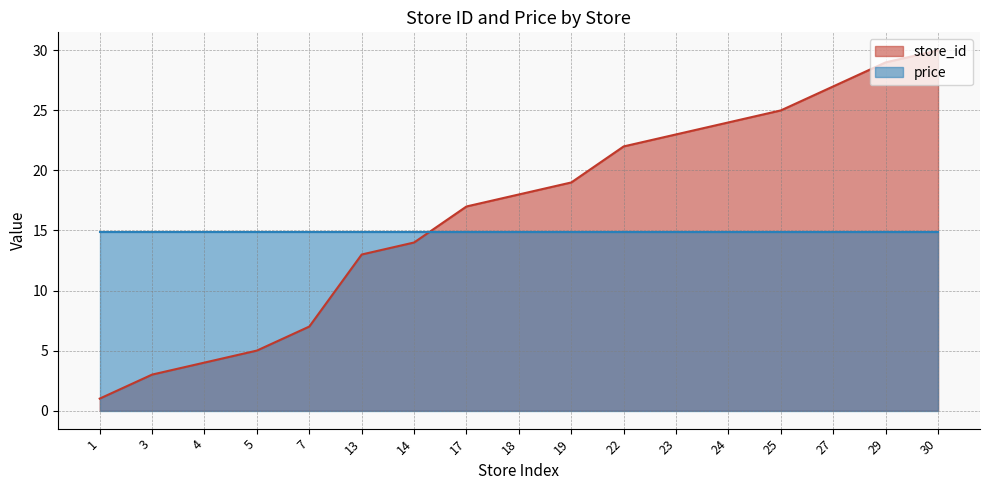

Between 23 and 25, which is larger?

25